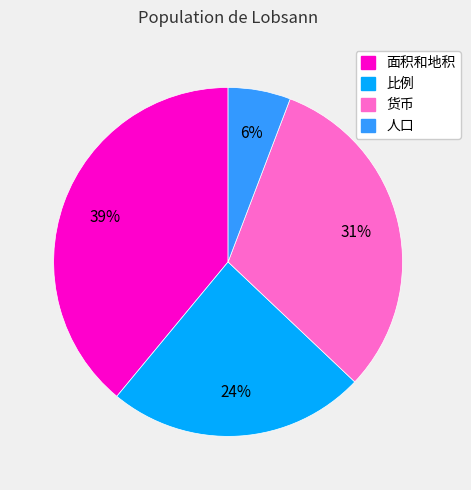

Do 货币 and 面积和地积 together represent more than half of the pie?

Yes